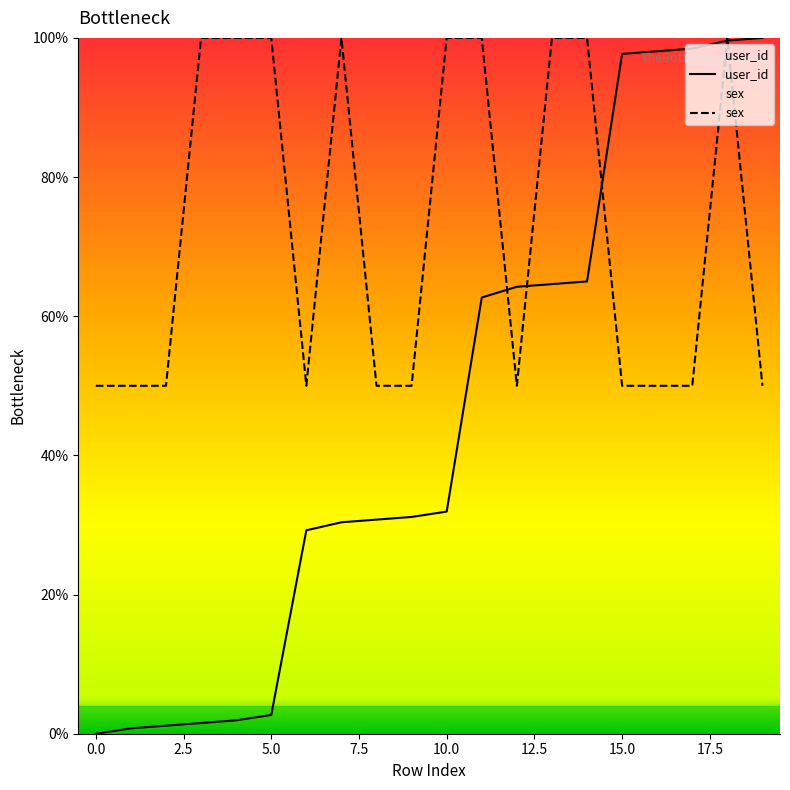

Where do user_id and sex first cross each other?

11 and 12